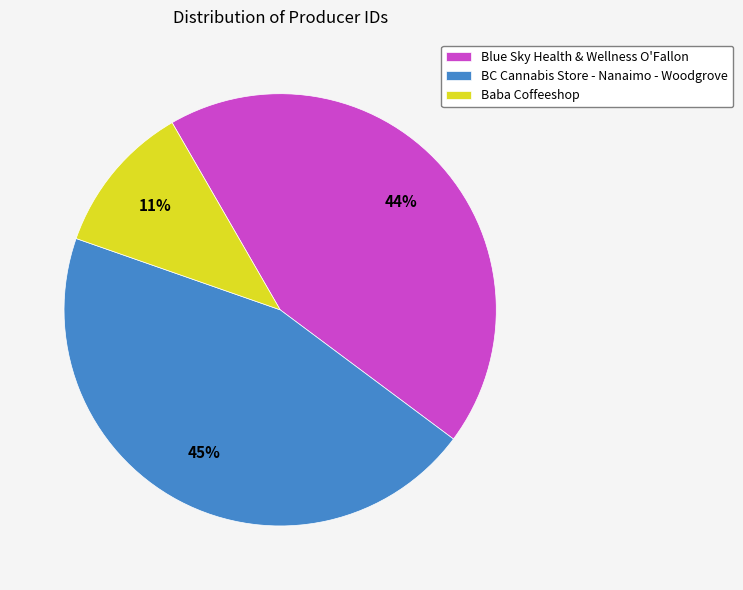

Is it true that Blue Sky Health & Wellness O'Fallon is 44% of the pie?

True